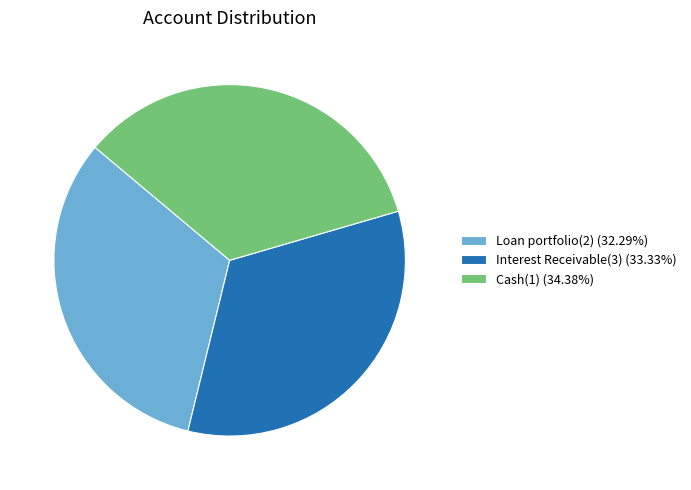

Which category has the biggest portion of the pie?

Cash(1)